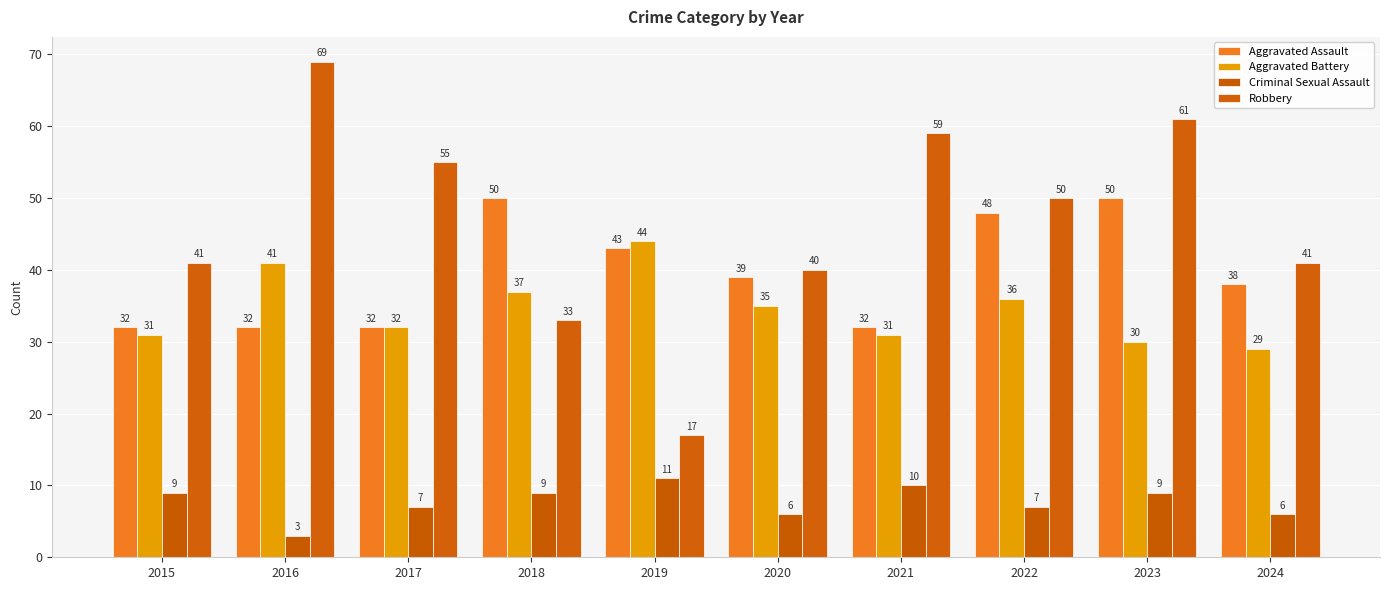

Reading left to right, what are all the values shown in this chart?

Aggravated Assault: 32	32	32	50	43	39	32	48	50	38
Aggravated Battery: 31	41	32	37	44	35	31	36	30	29
Criminal Sexual Assault: 9	3	7	9	11	6	10	7	9	6
Robbery: 41	69	55	33	17	40	59	50	61	41